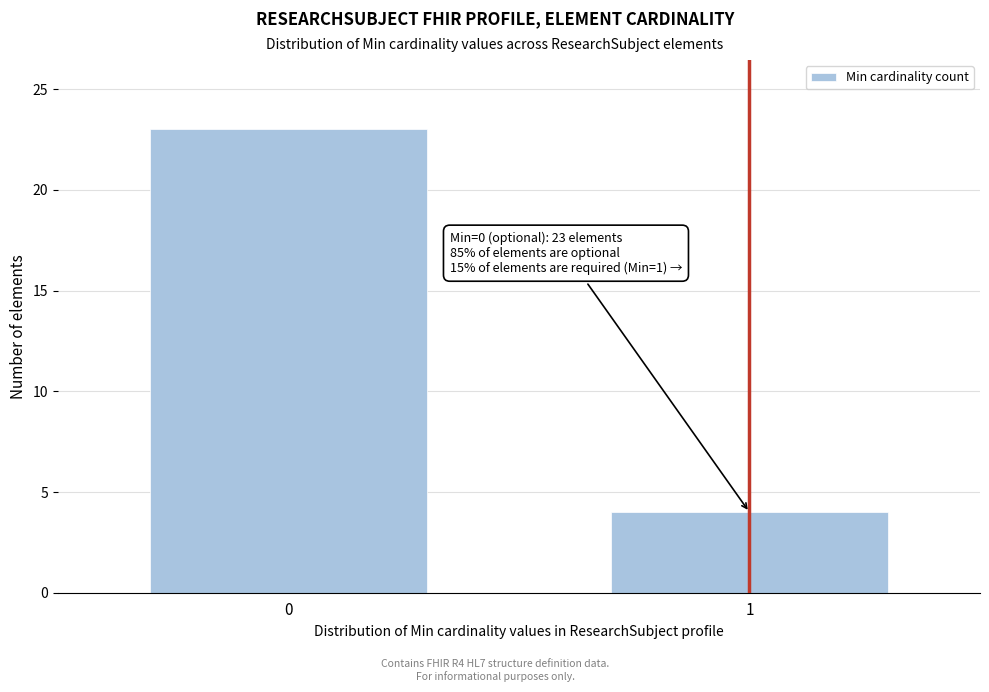

Reading right to left, list all the values displayed in this chart.

1=4	0=23